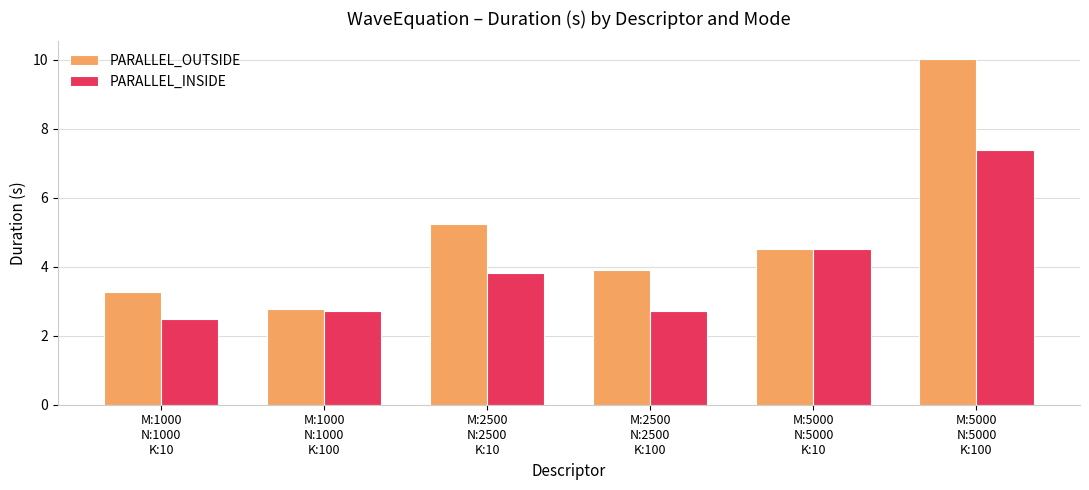

Which series has the widest spread of values?

PARALLEL_OUTSIDE